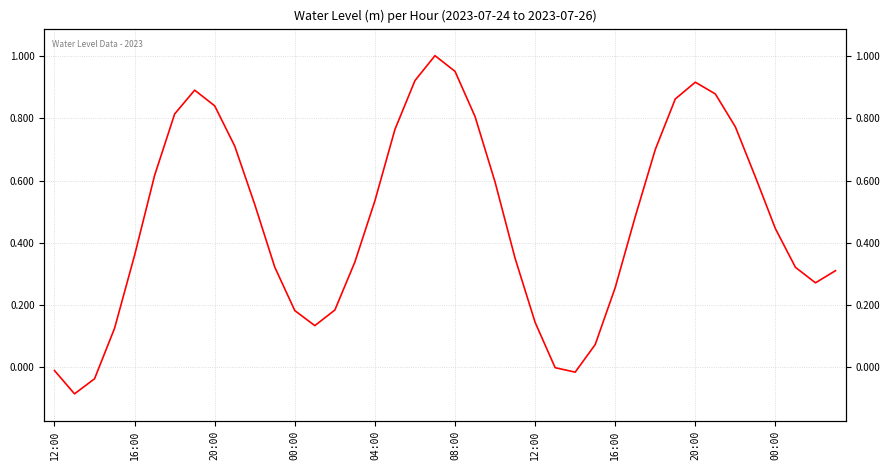

The chart shows a value of 1.3 at 08:00. True or false?

False